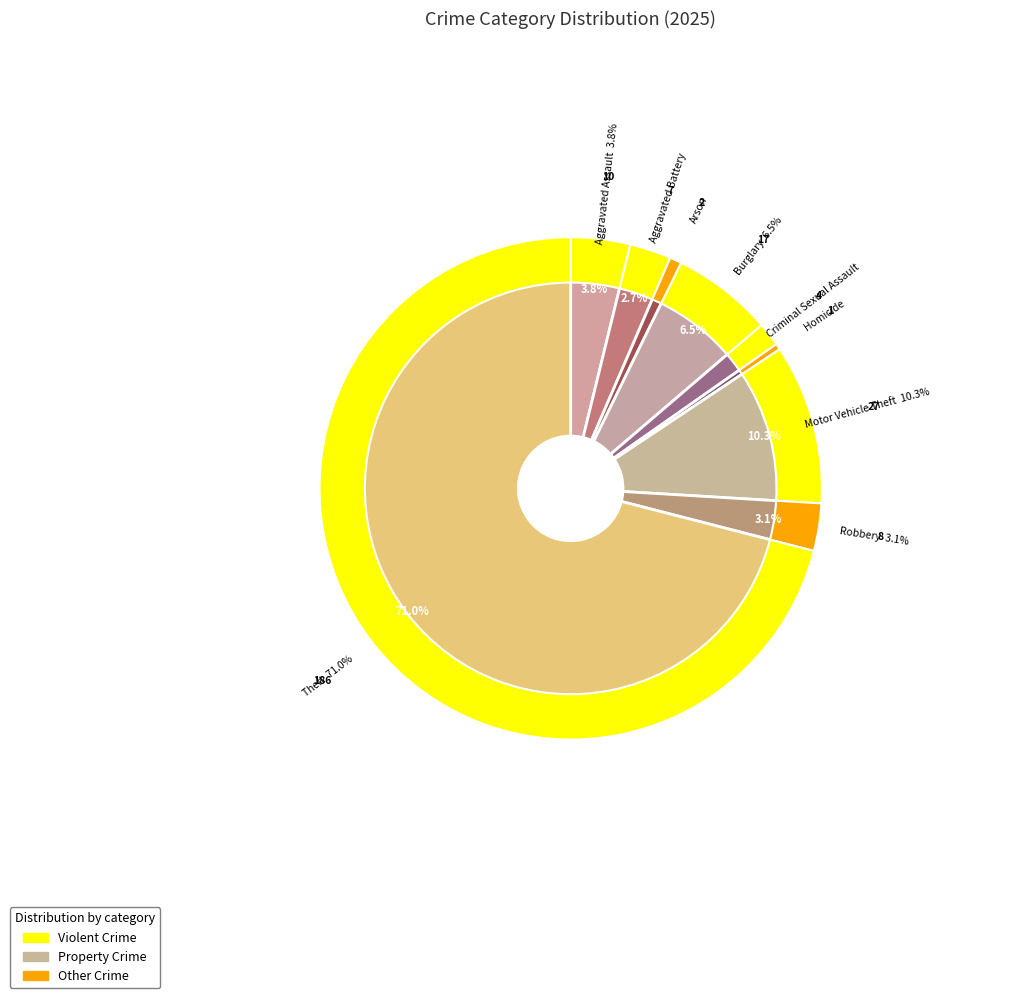

Approximately how many times larger is the value at Burglary compared to Aggravated Battery?

2.4